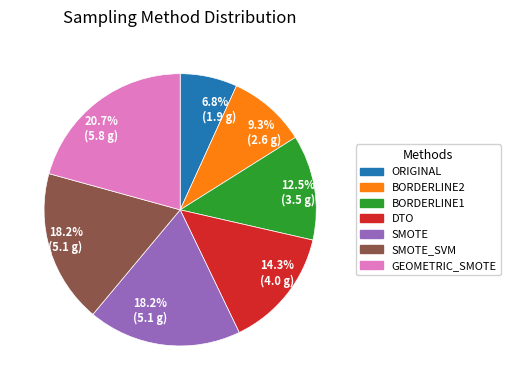

Approximately how many times larger is the value at SMOTE compared to BORDERLINE2?

2.0